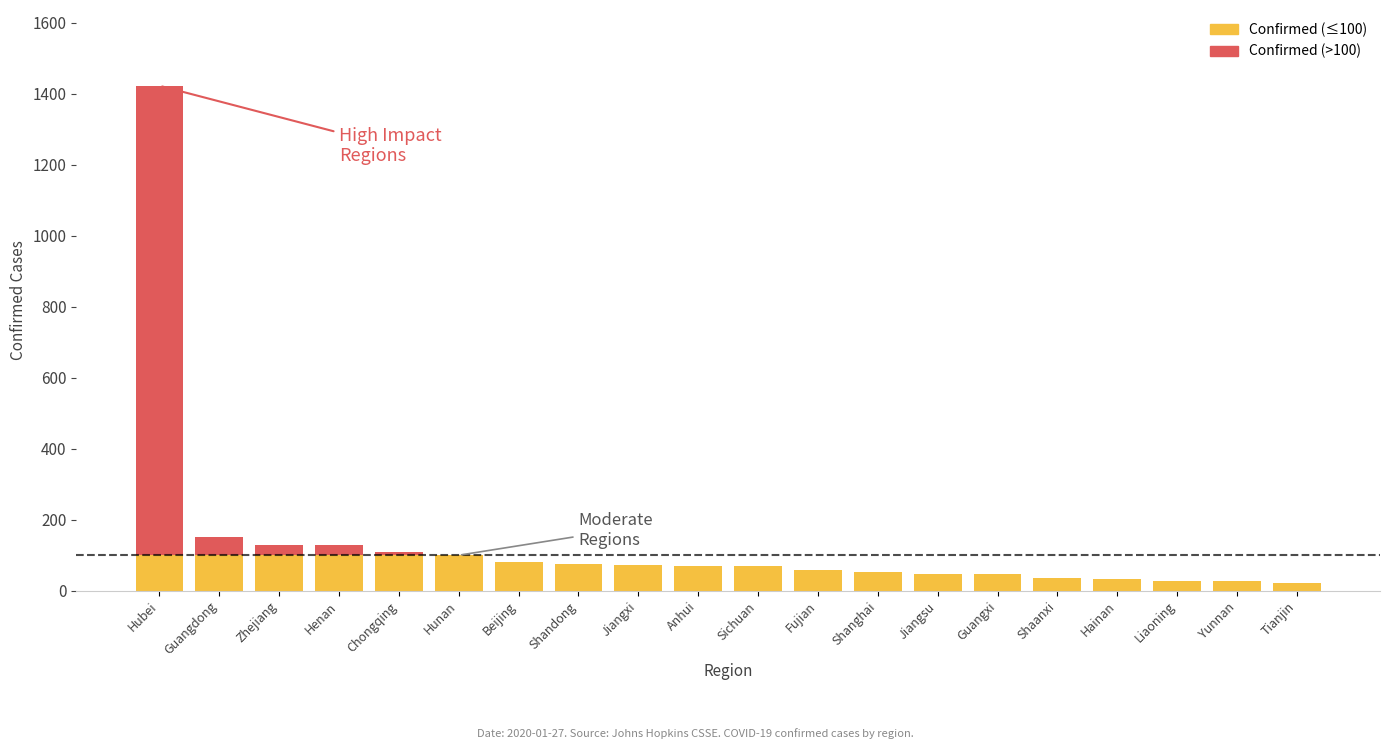

At which category is the sum across all series the highest?

Hubei